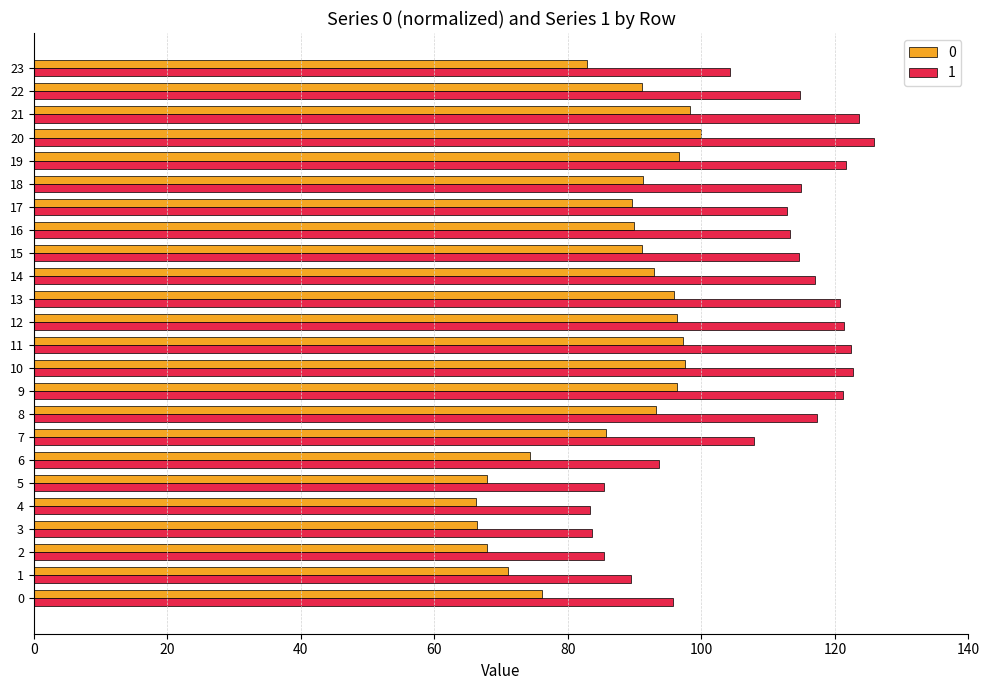

Between 7 and 21, which series saw the biggest shift?

1